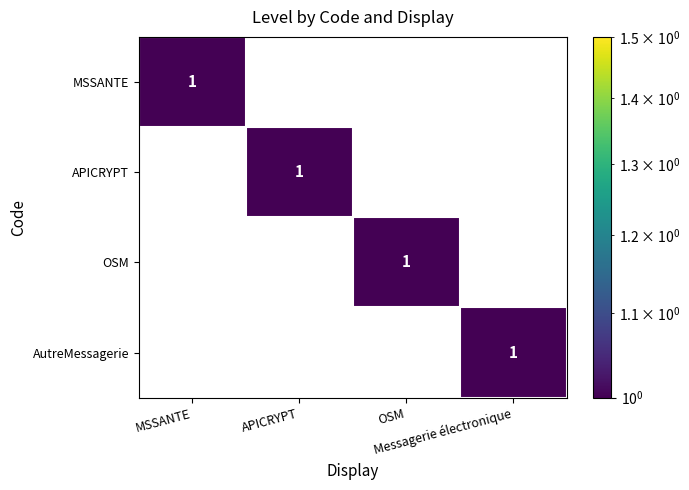

Count the AutreMessagerie values in the range 0 to 1.

4